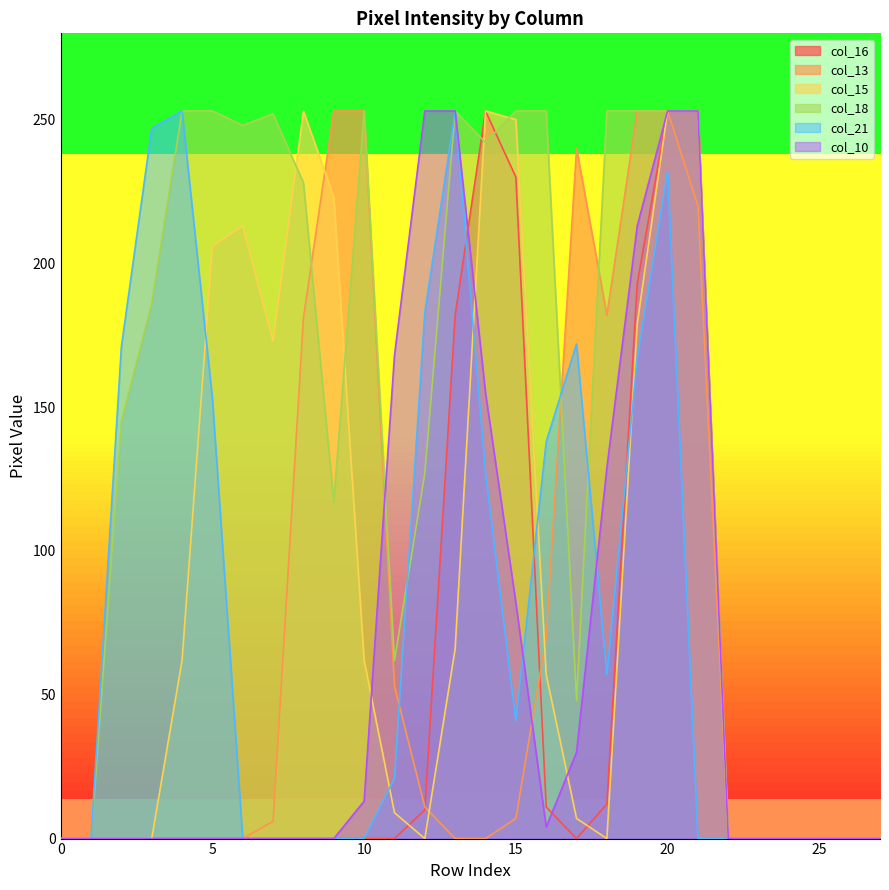

At which category is the sum across all series the highest?

20